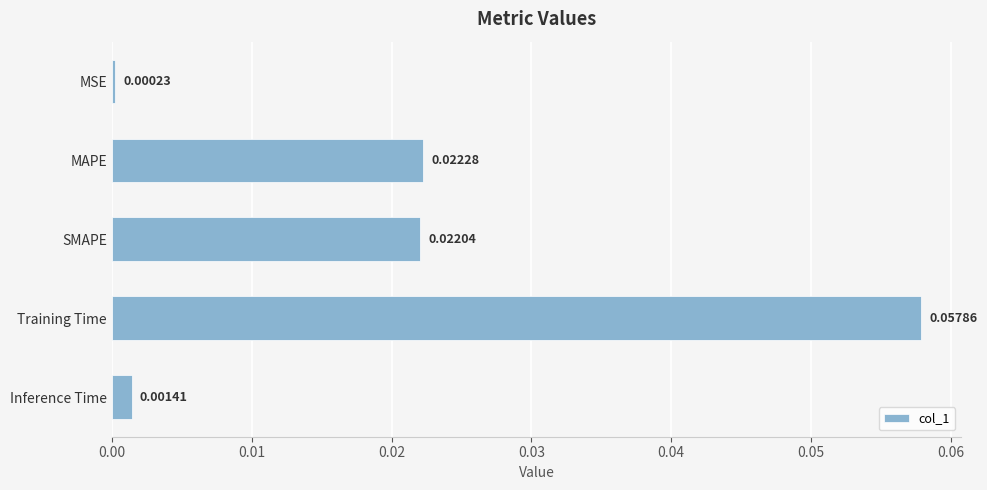

What is the label of the 2nd bar from the bottom?

Training Time